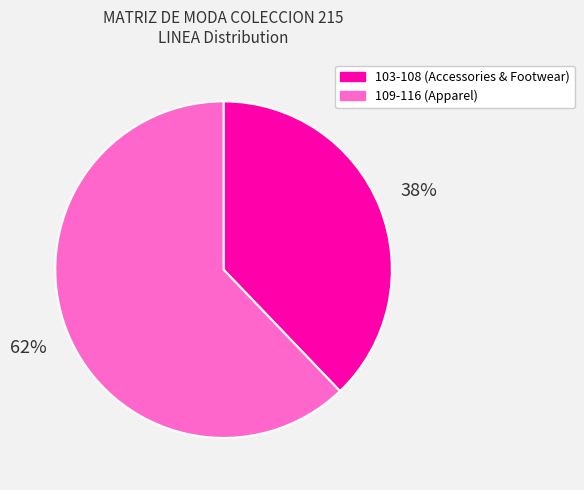

To the nearest percent, what is the average slice percentage?

50%